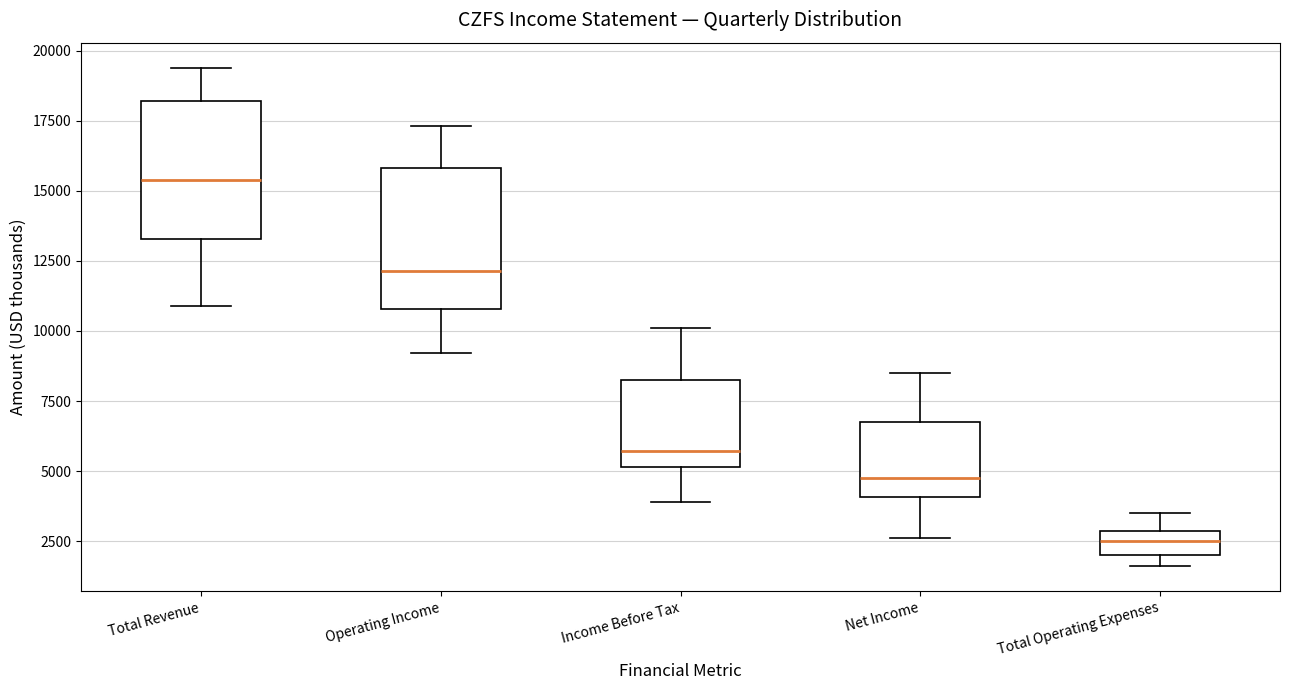

Reading left to right, transcribe this box plot: for each box, give where its median line is, the range the box spans, and where its two whiskers end, as read against the y-axis. The values are not printed on the chart, so give them approximately, as read against the axis.

Total Revenue: median 15500, box 13500 to 18000, whiskers 11000 to 19500
Operating Income: median 12000, box 11000 to 16000, whiskers 9000 to 17500
Income Before Tax: median 5500, box 5000 to 8500, whiskers 4000 to 10000
Net Income: median 5000, box 4000 to 7000, whiskers 2500 to 8500
Total Operating Expenses: median 2500, box 2000 to 3000, whiskers 1500 to 3500